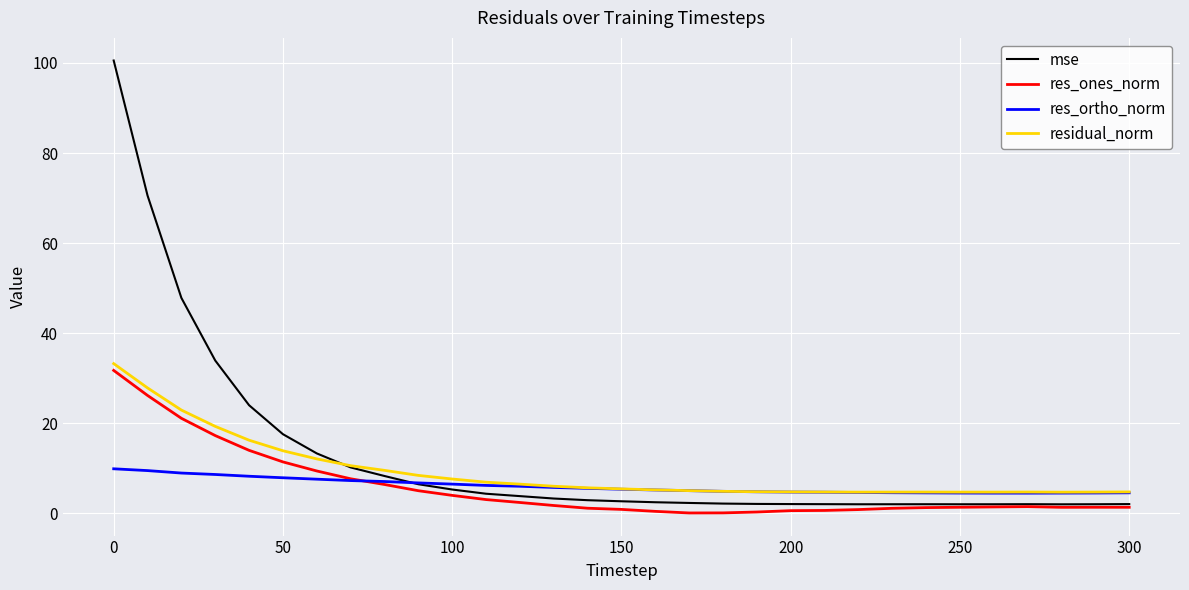

What is the difference between the maximum and minimum values in the residual_norm series?

28.5